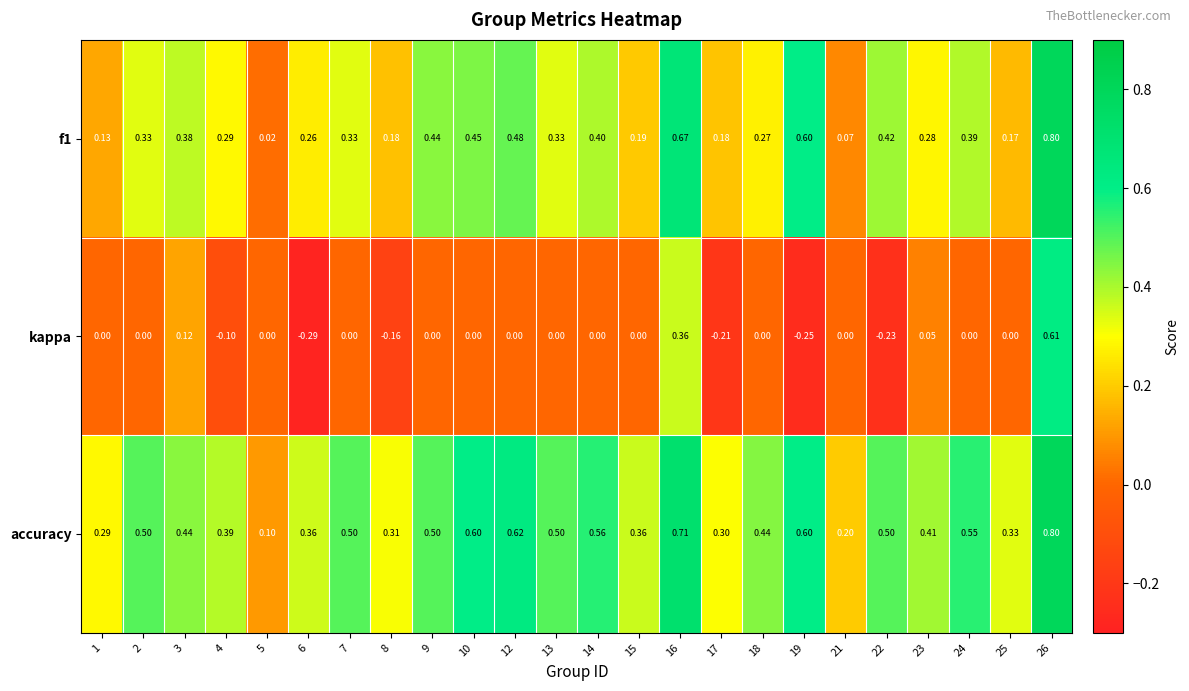

Which series has the widest spread of values?

kappa